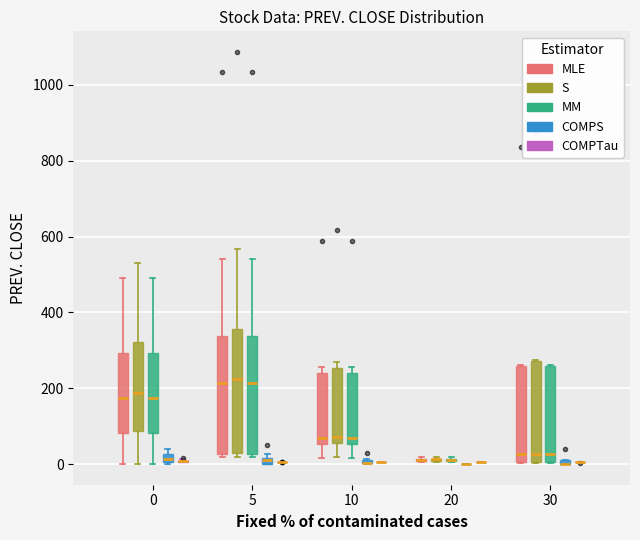

Where is the upper edge of the box for 10 (MM) on the y-axis? The values are not printed on the chart, so give them approximately, as read against the axis.

240